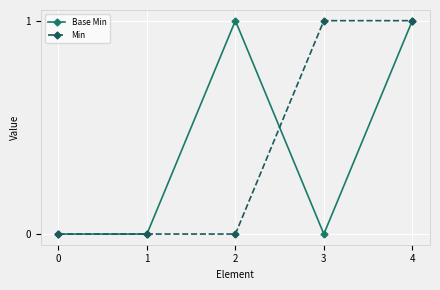

The Min series shows 0 at 2. True or false?

True